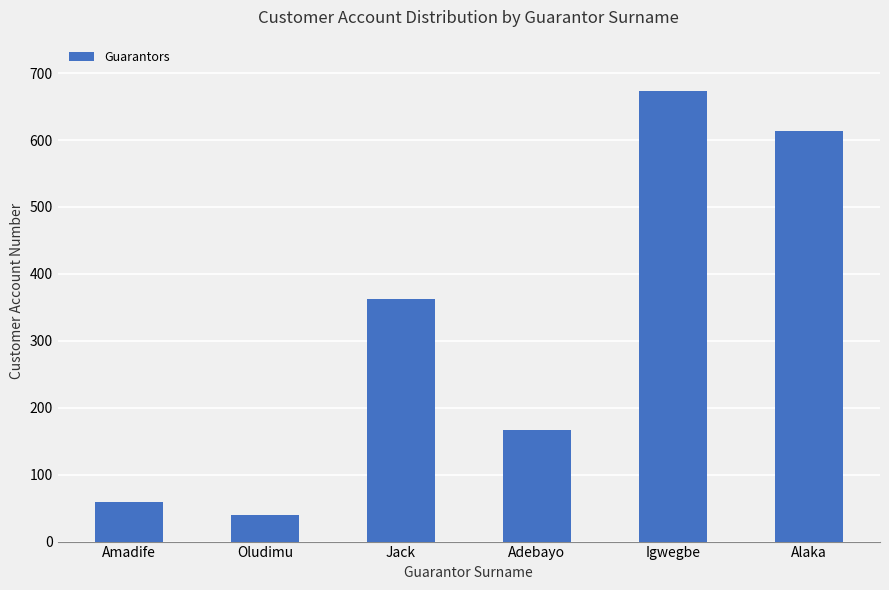

How many data points are less than 362?

3